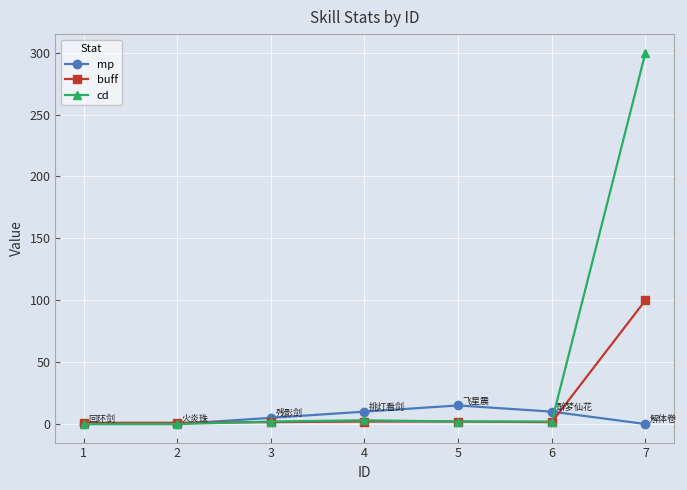

The value of mp at 7 is 0.0. True or false?

True